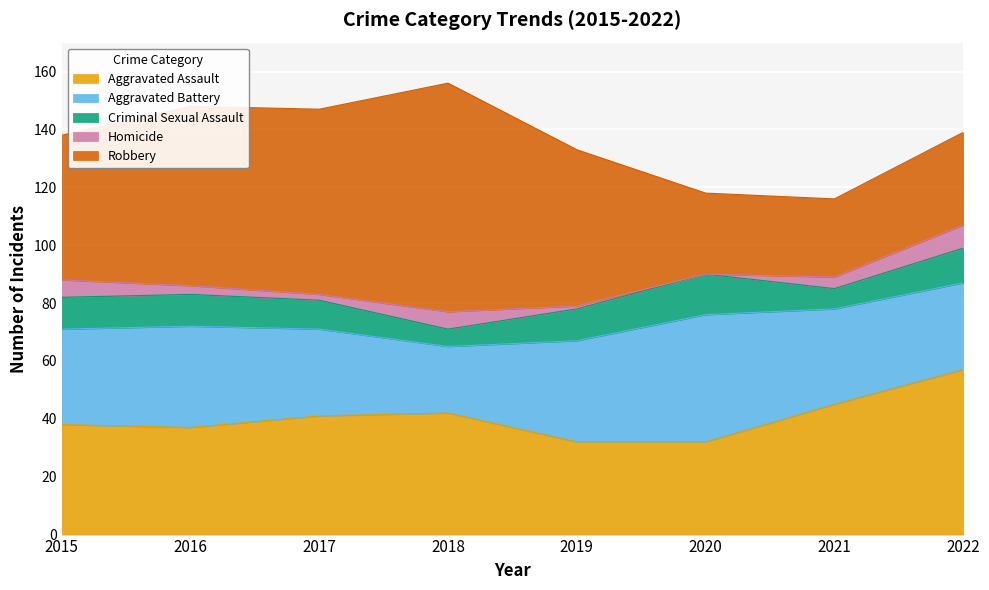

What are all the series names shown in the legend?

Aggravated Assault, Aggravated Battery, Criminal Sexual Assault, Homicide, Robbery